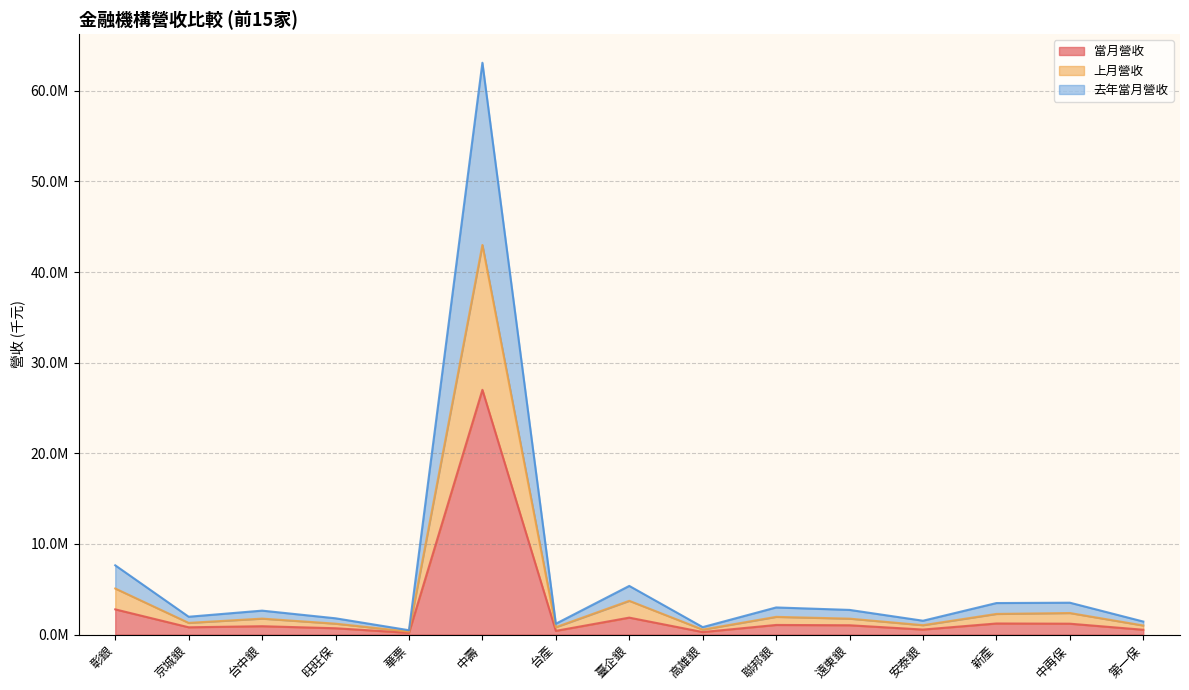

True or false: 去年當月營收 and 當月營收 cross at least once.

False